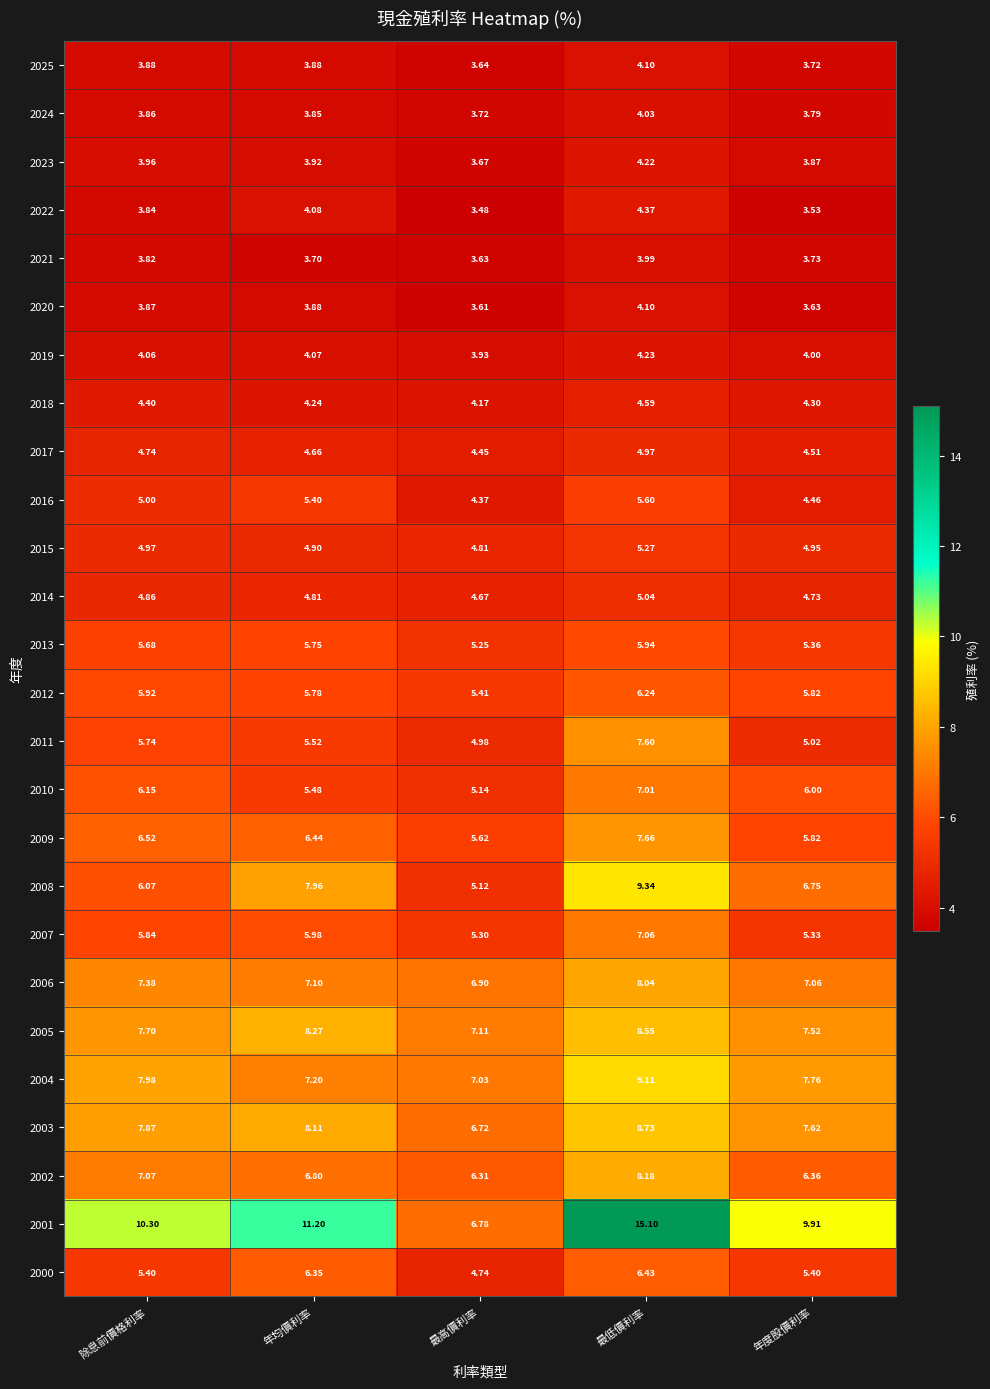

At which category is the sum across all series the highest?

最低價利率